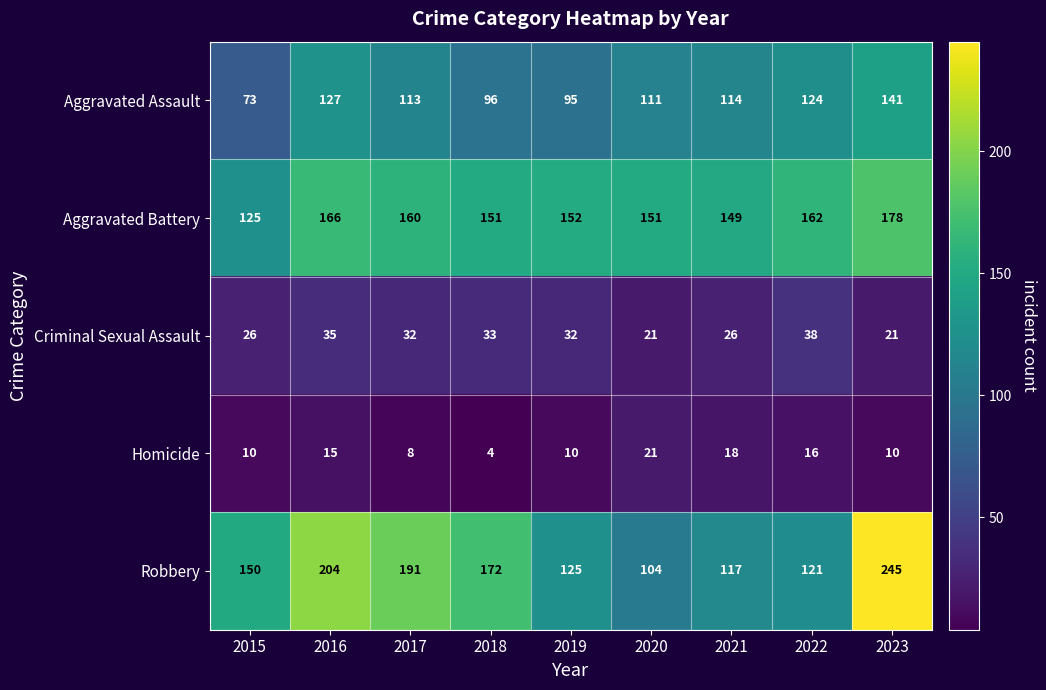

What is the difference between the second highest and second lowest values in the Robbery series?

87